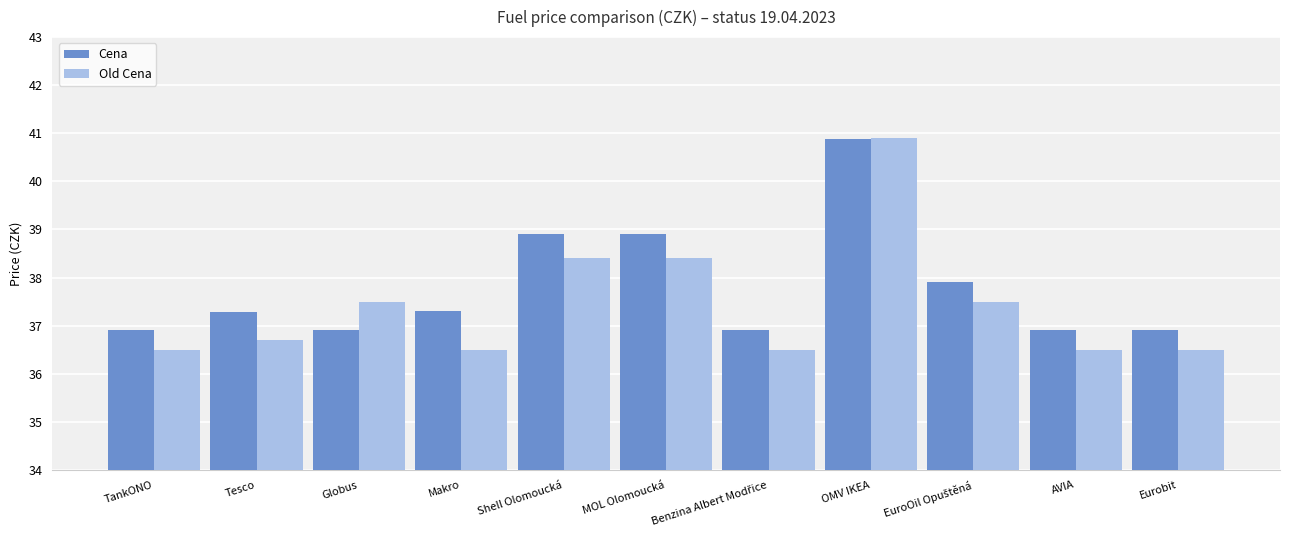

What is the label of the 6th bar from the left?

MOL Olomoucká